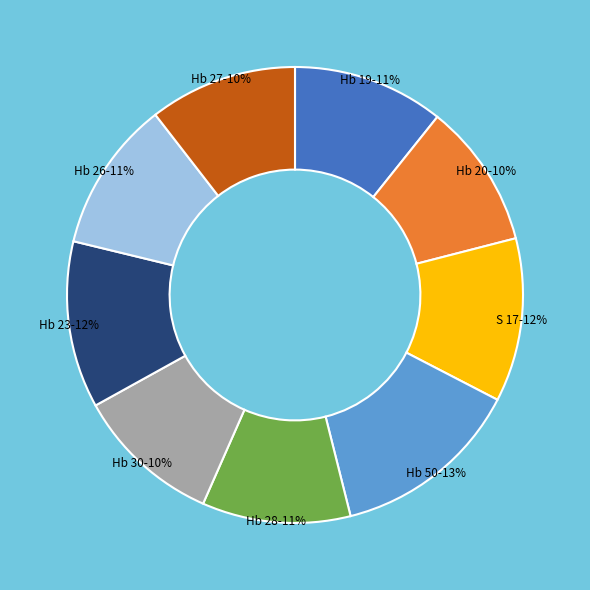

Does any single category account for the majority?

No